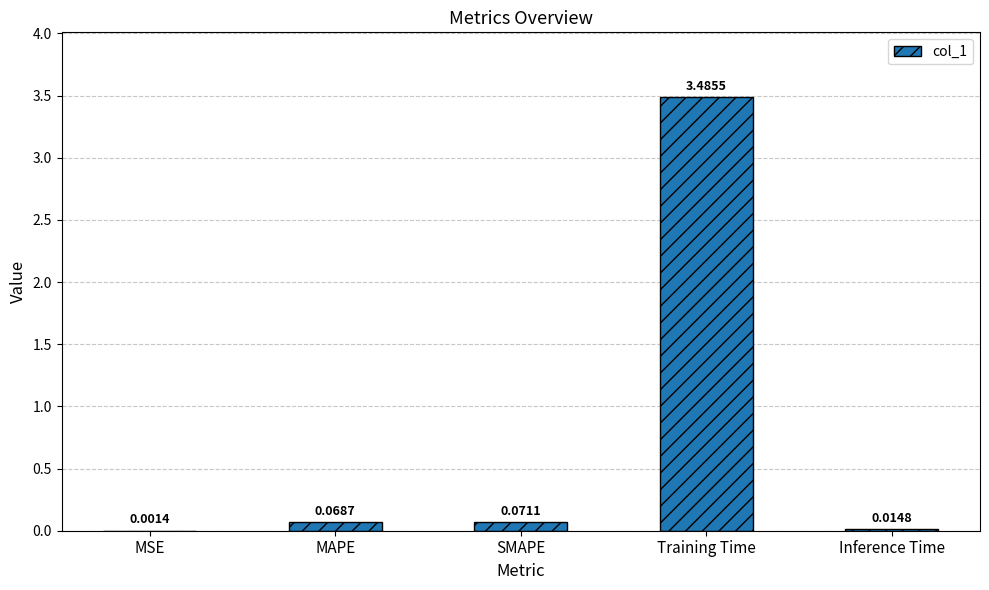

Are the bars grouped side by side (vs. stacked)?

No